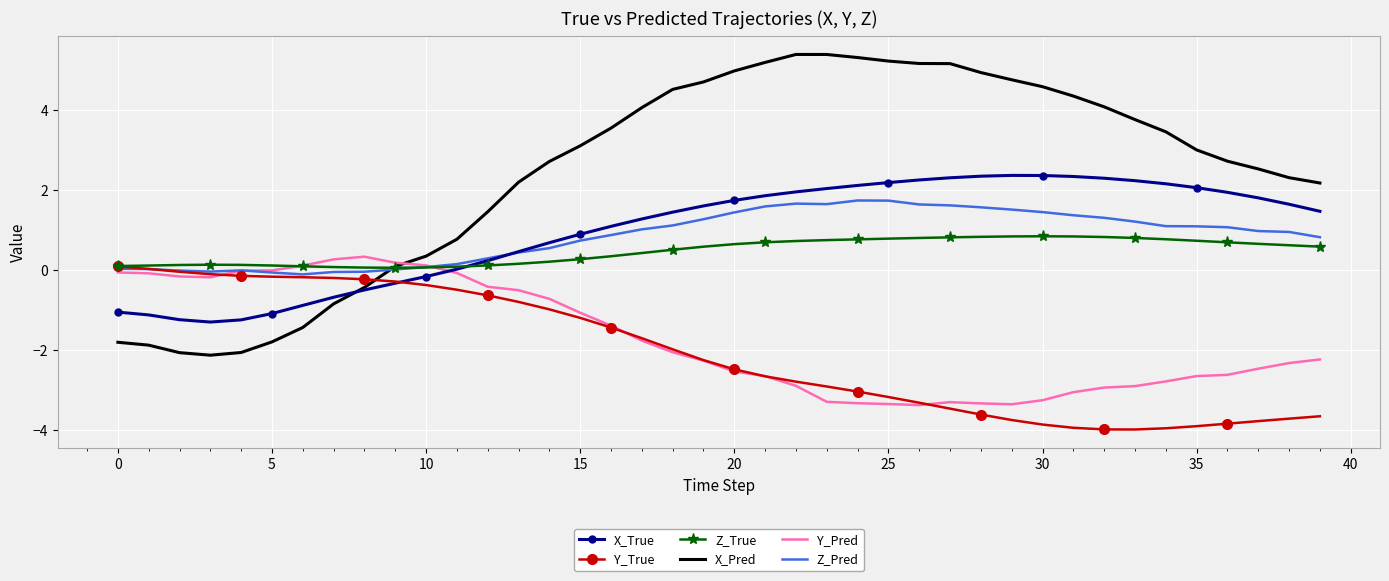

Which series has the largest range (max minus min)?

X_Pred